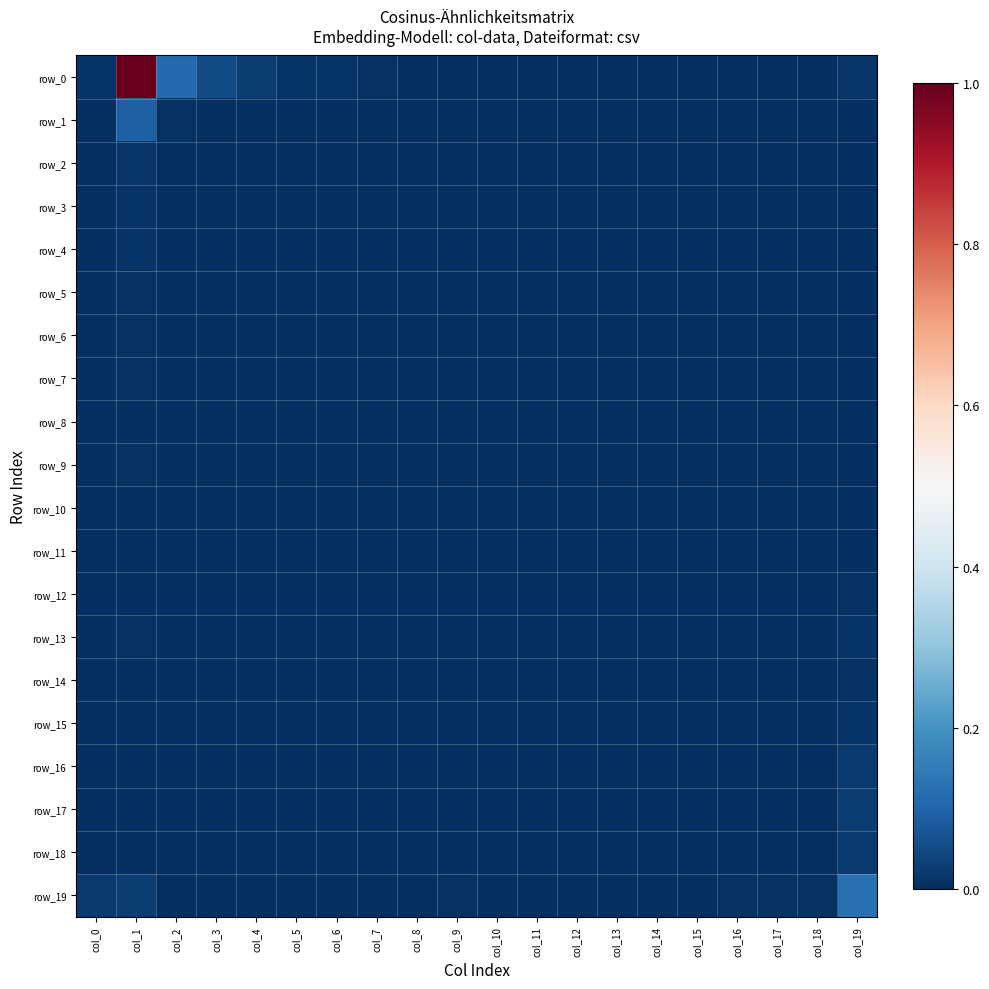

At which label is row_13 closest to 0?

col_0